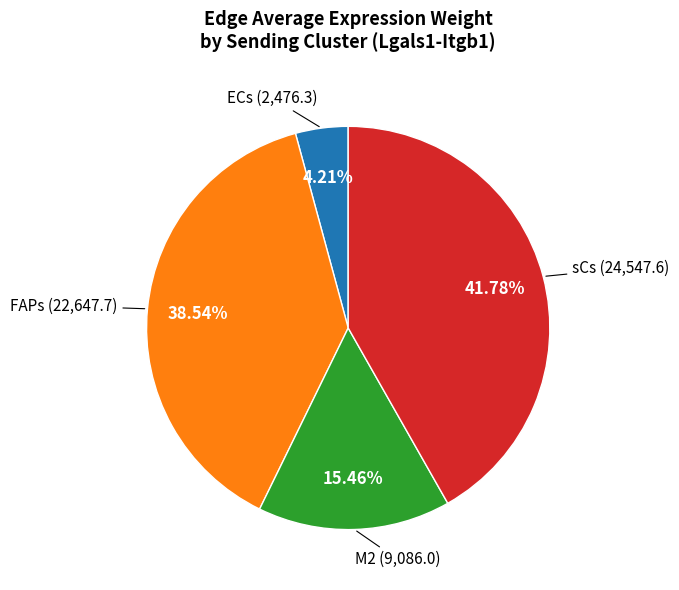

To the nearest percent, what is the average slice percentage?

25%